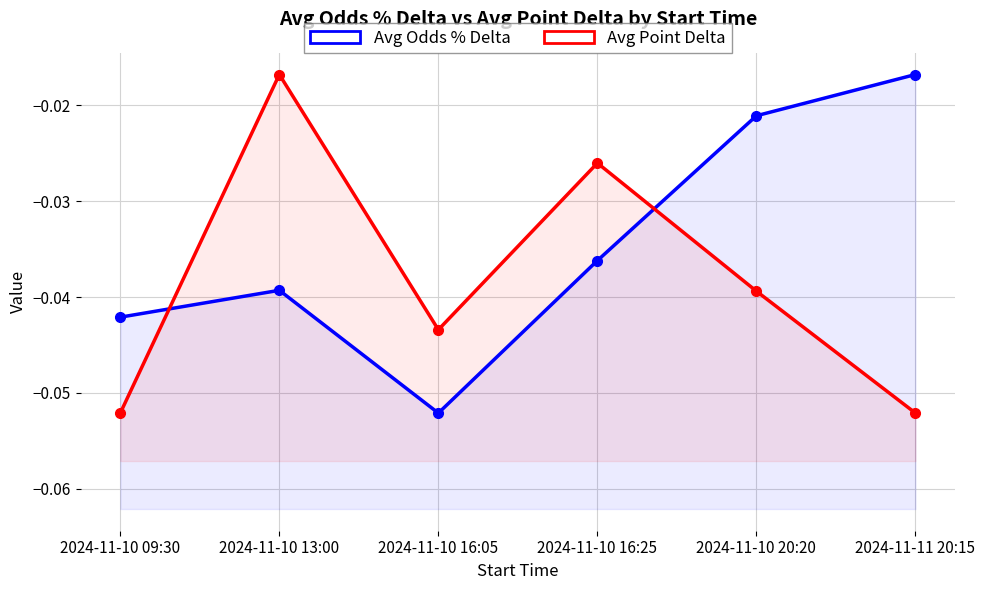

Between which two adjacent categories do Avg Odds % Delta and Avg Point Delta first intersect?

2024-11-10 09:30 and 2024-11-10 13:00